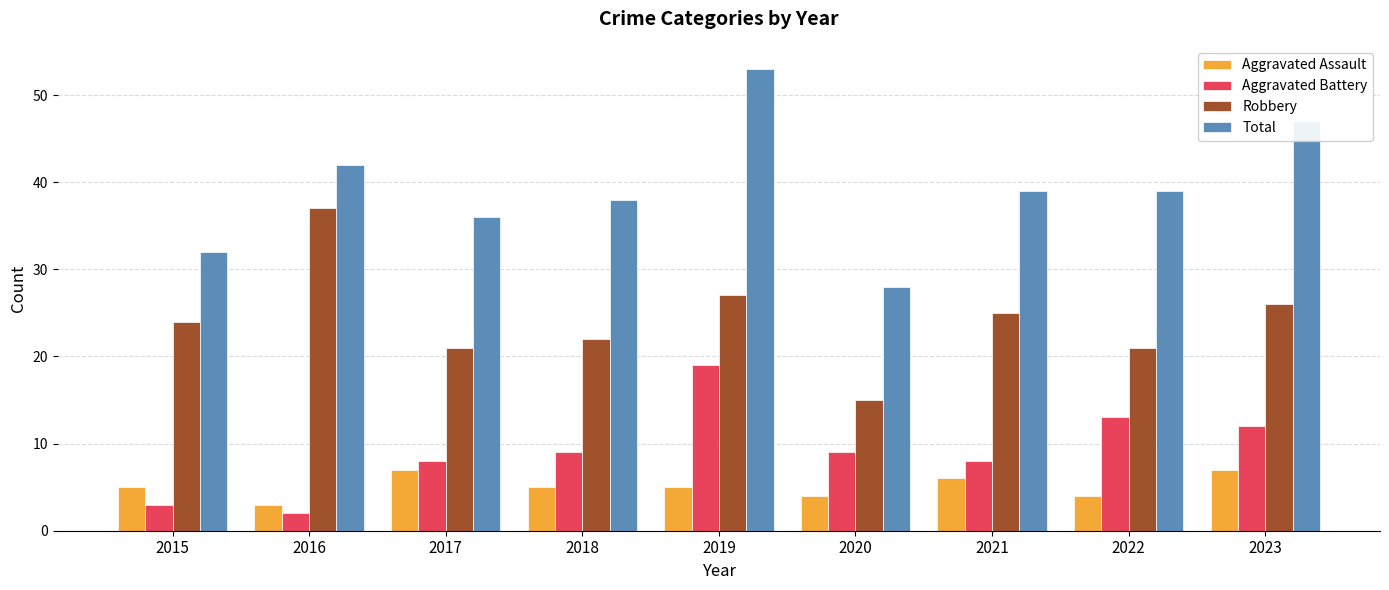

What is the spread (max minus min) of values at 2022?

35